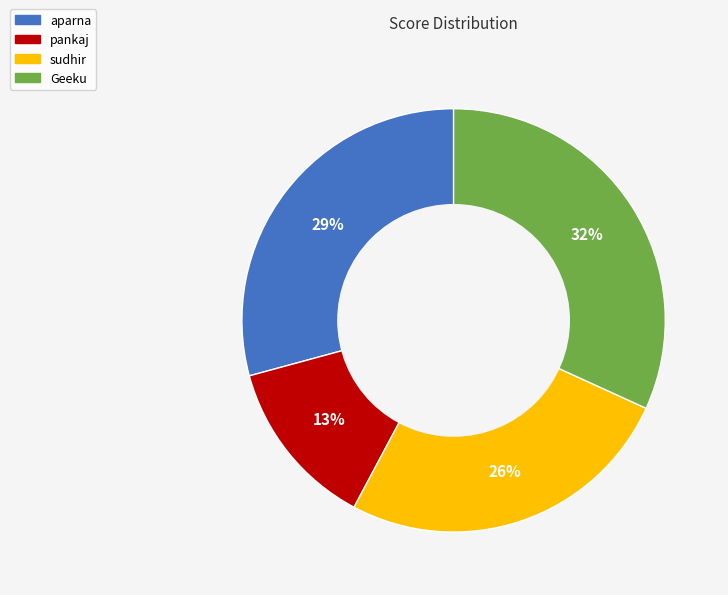

Which has a higher value, sudhir or aparna?

aparna